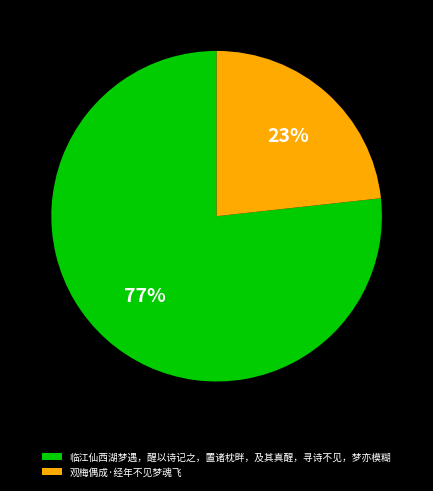

Rank the categories by value from lowest to highest.

观梅偶成·经年不见梦魂飞, 临江仙西湖梦遇，醒以诗记之，置诸枕畔，及其真醒，寻诗不见，梦亦模糊